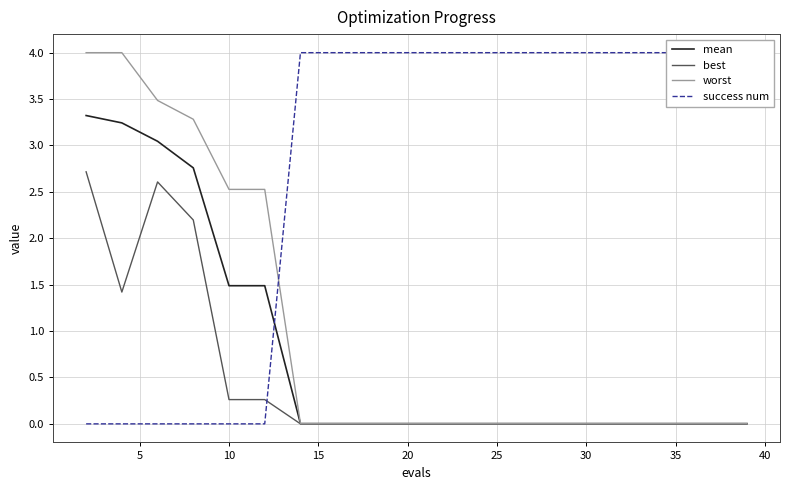

Reading left to right, what are all the values shown in this chart?

mean: 3.3	3.2	3.0	2.8	1.5	1.5	0.0	0.0	0.0	0.0	0.0	0.0	0.0	0.0	0.0	0.0	0.0	0.0	0.0	0.0
best: 2.7	1.4	2.6	2.2	0.3	0.3	0.0	0.0	0.0	0.0	0.0	0.0	0.0	0.0	0.0	0.0	0.0	0.0	0.0	0.0
worst: 4.0	4.0	3.5	3.3	2.5	2.5	0.0	0.0	0.0	0.0	0.0	0.0	0.0	0.0	0.0	0.0	0.0	0.0	0.0	0.0
success num: 0.0	0.0	0.0	0.0	0.0	0.0	4.0	4.0	4.0	4.0	4.0	4.0	4.0	4.0	4.0	4.0	4.0	4.0	4.0	4.0